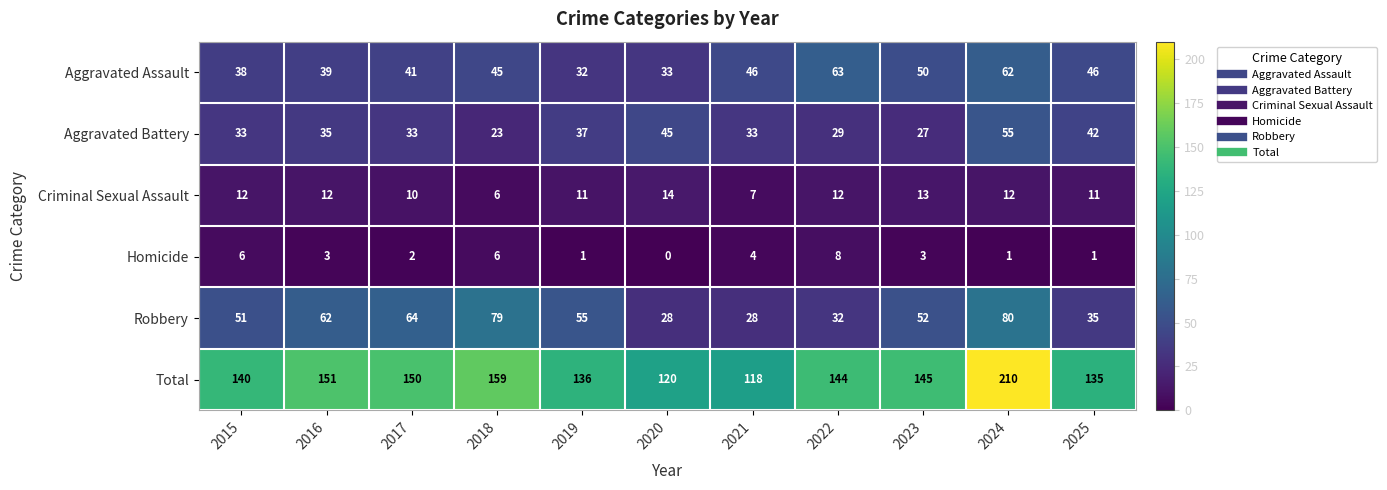

What is the difference between the Homicide values at 2022 and 2020?

8